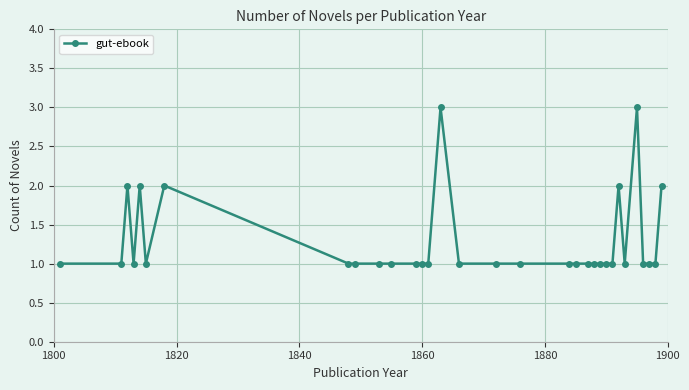

What is the value of the 28th point from the left?

3